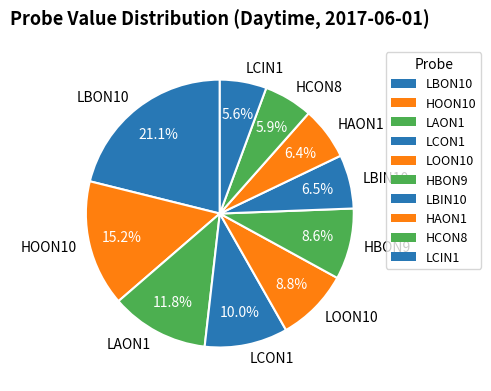

Count the number of slices in the pie.

10